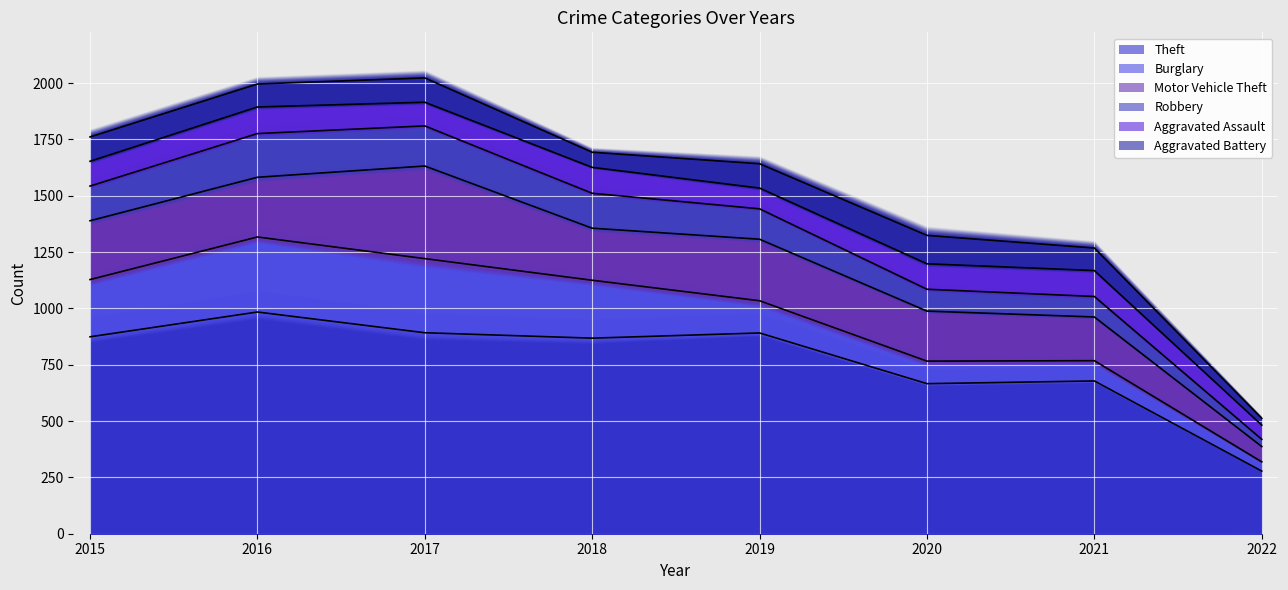

Which series has the largest range (max minus min)?

Theft